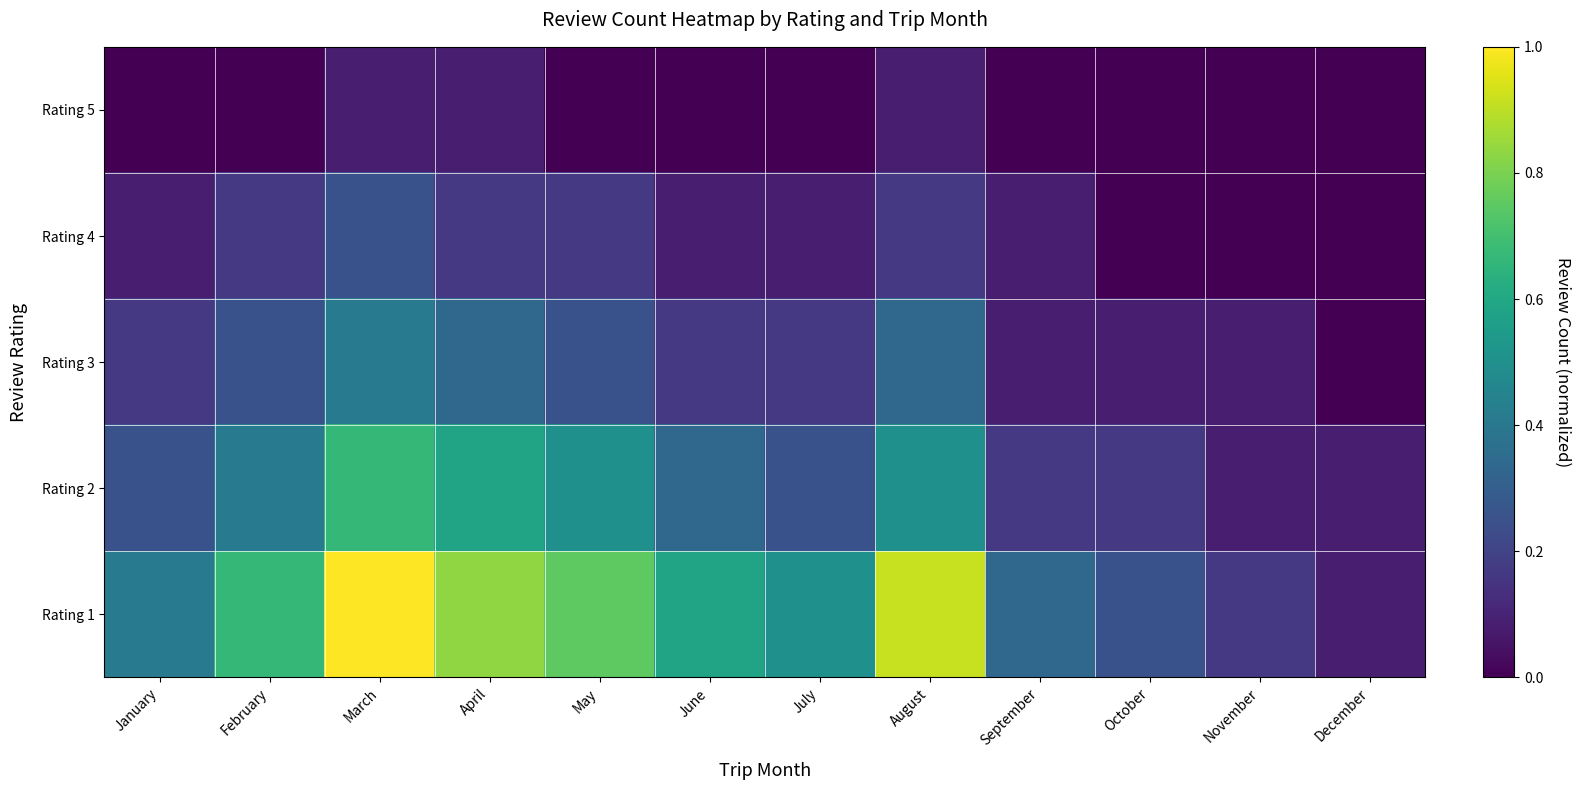

Reading left to right, list all the values displayed in this chart.

Rating 5: January=0.0	February=0.0	March=0.1	April=0.1	May=0.0	June=0.0	July=0.0	August=0.1	September=0.0	October=0.0	November=0.0	December=0.0
Rating 4: January=0.1	February=0.2	March=0.2	April=0.2	May=0.2	June=0.1	July=0.1	August=0.2	September=0.1	October=0.0	November=0.0	December=0.0
Rating 3: January=0.2	February=0.2	March=0.4	April=0.3	May=0.2	June=0.2	July=0.2	August=0.3	September=0.1	October=0.1	November=0.1	December=0.0
Rating 2: January=0.2	February=0.4	March=0.7	April=0.6	May=0.5	June=0.3	July=0.2	August=0.5	September=0.2	October=0.2	November=0.1	December=0.1
Rating 1: January=0.4	February=0.7	March=1.0	April=0.8	May=0.8	June=0.6	July=0.5	August=0.9	September=0.3	October=0.2	November=0.2	December=0.1